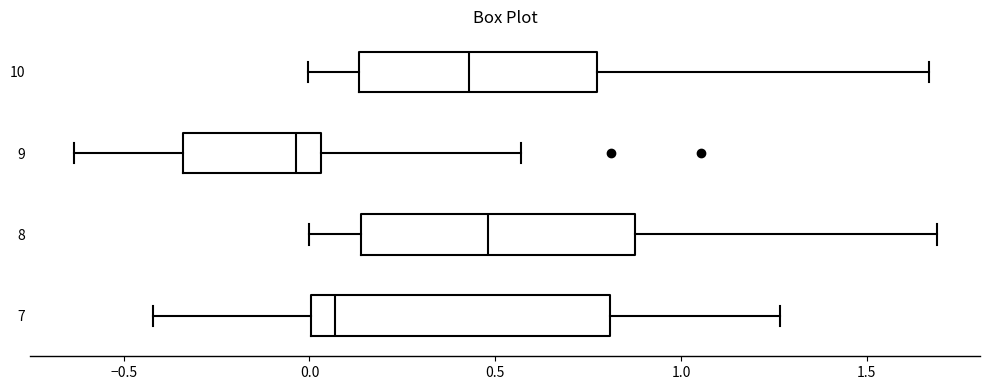

Comparing the boxes themselves (not the whiskers), which one is the widest?

7